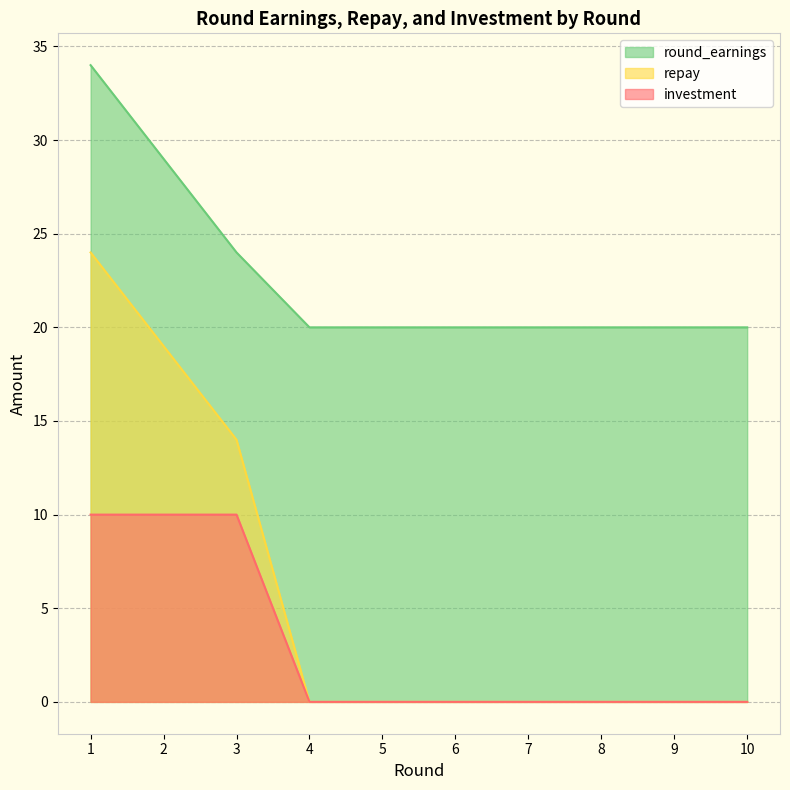

Which series has the largest total across all categories?

round_earnings